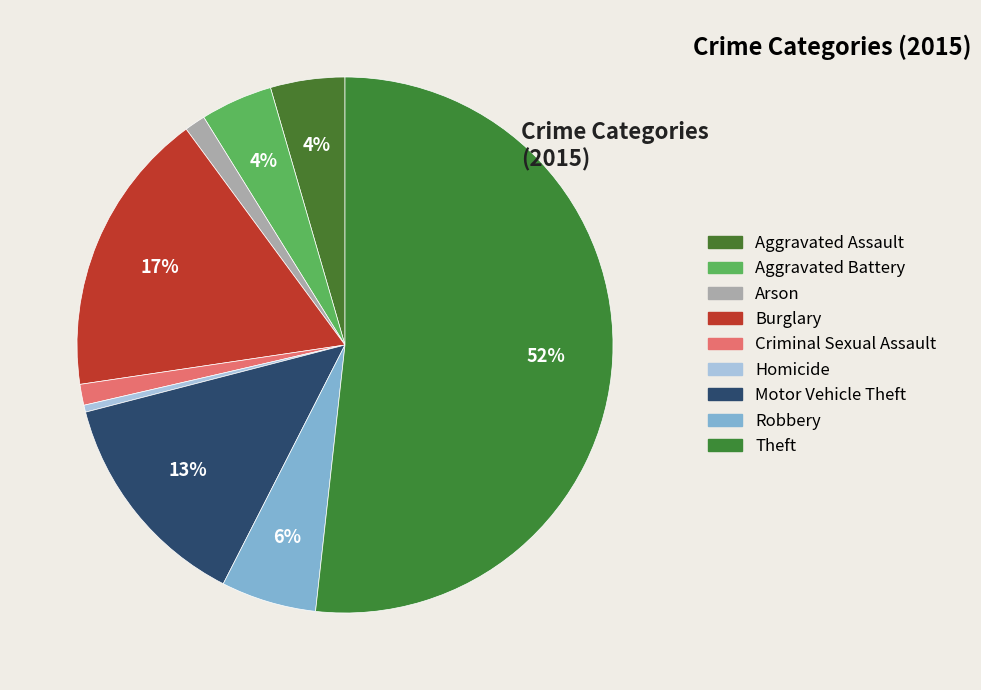

The Aggravated Assault slice represents 16% of the pie. True or false?

False